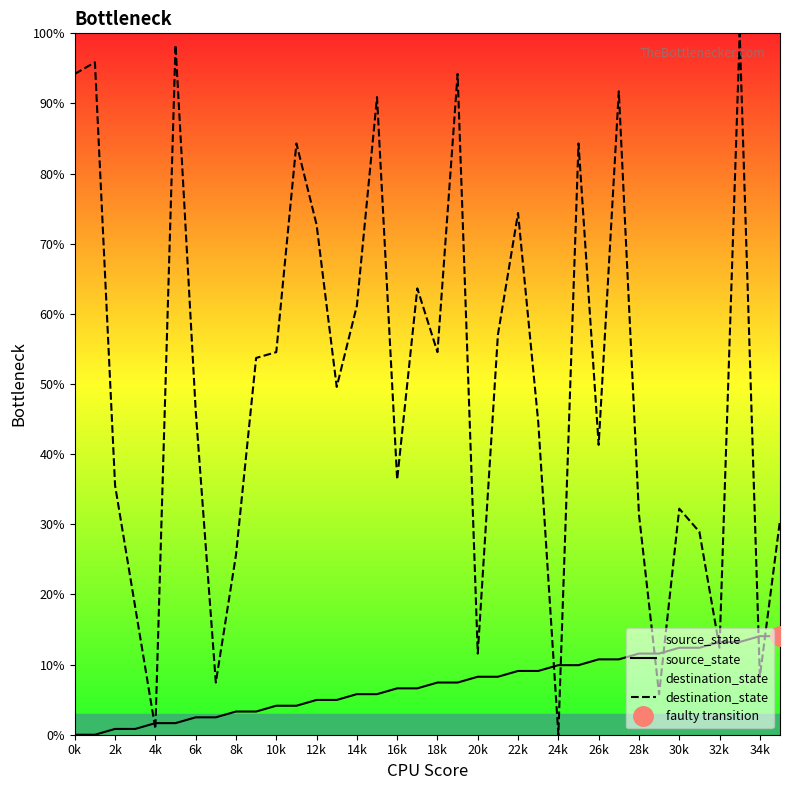

How many data points in source_state are above 7?

18